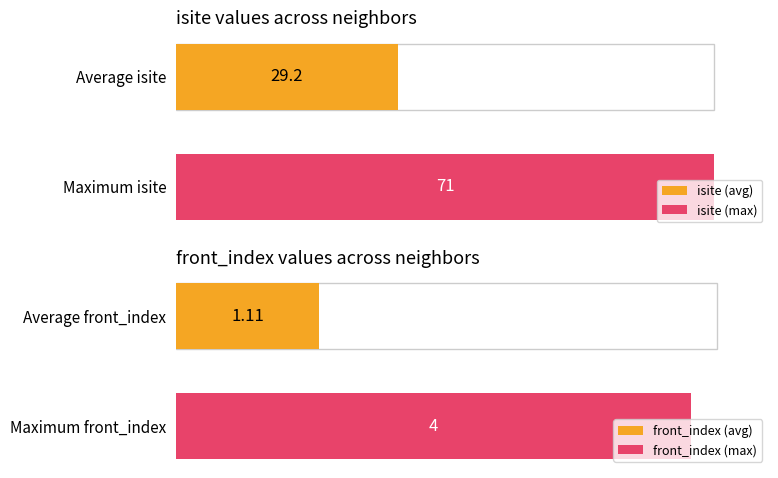

Between 1 and 1, which series saw the biggest shift?

isite